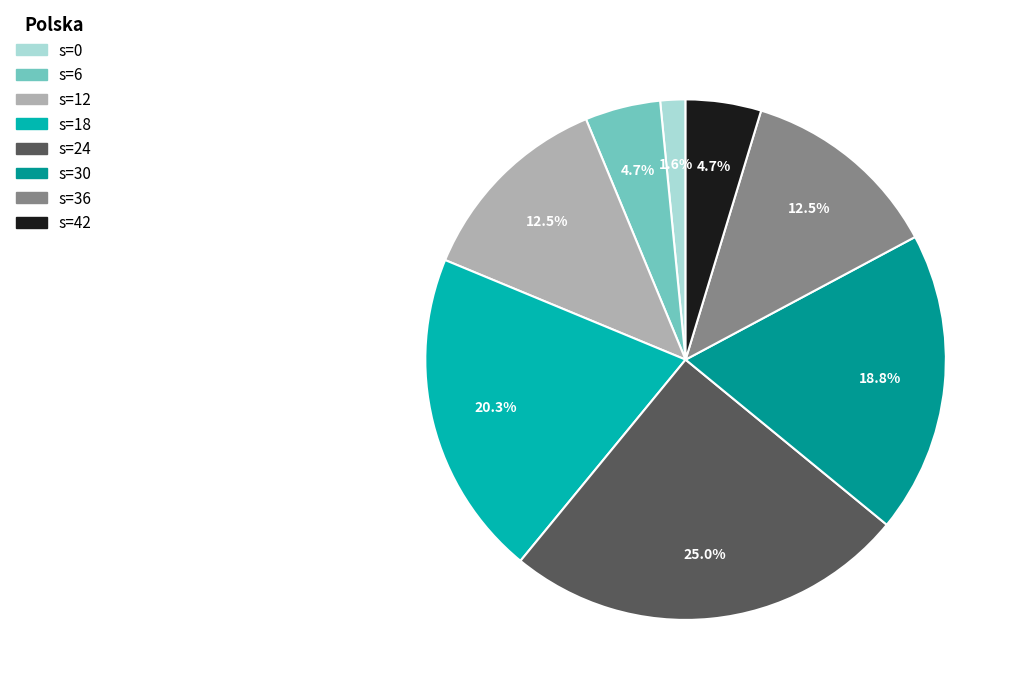

Count the number of slices in the pie.

8